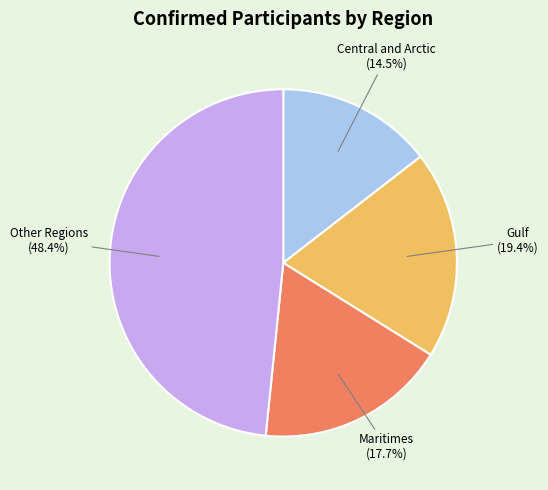

To the nearest percent, what is the combined percentage of Maritimes and Gulf?

37%